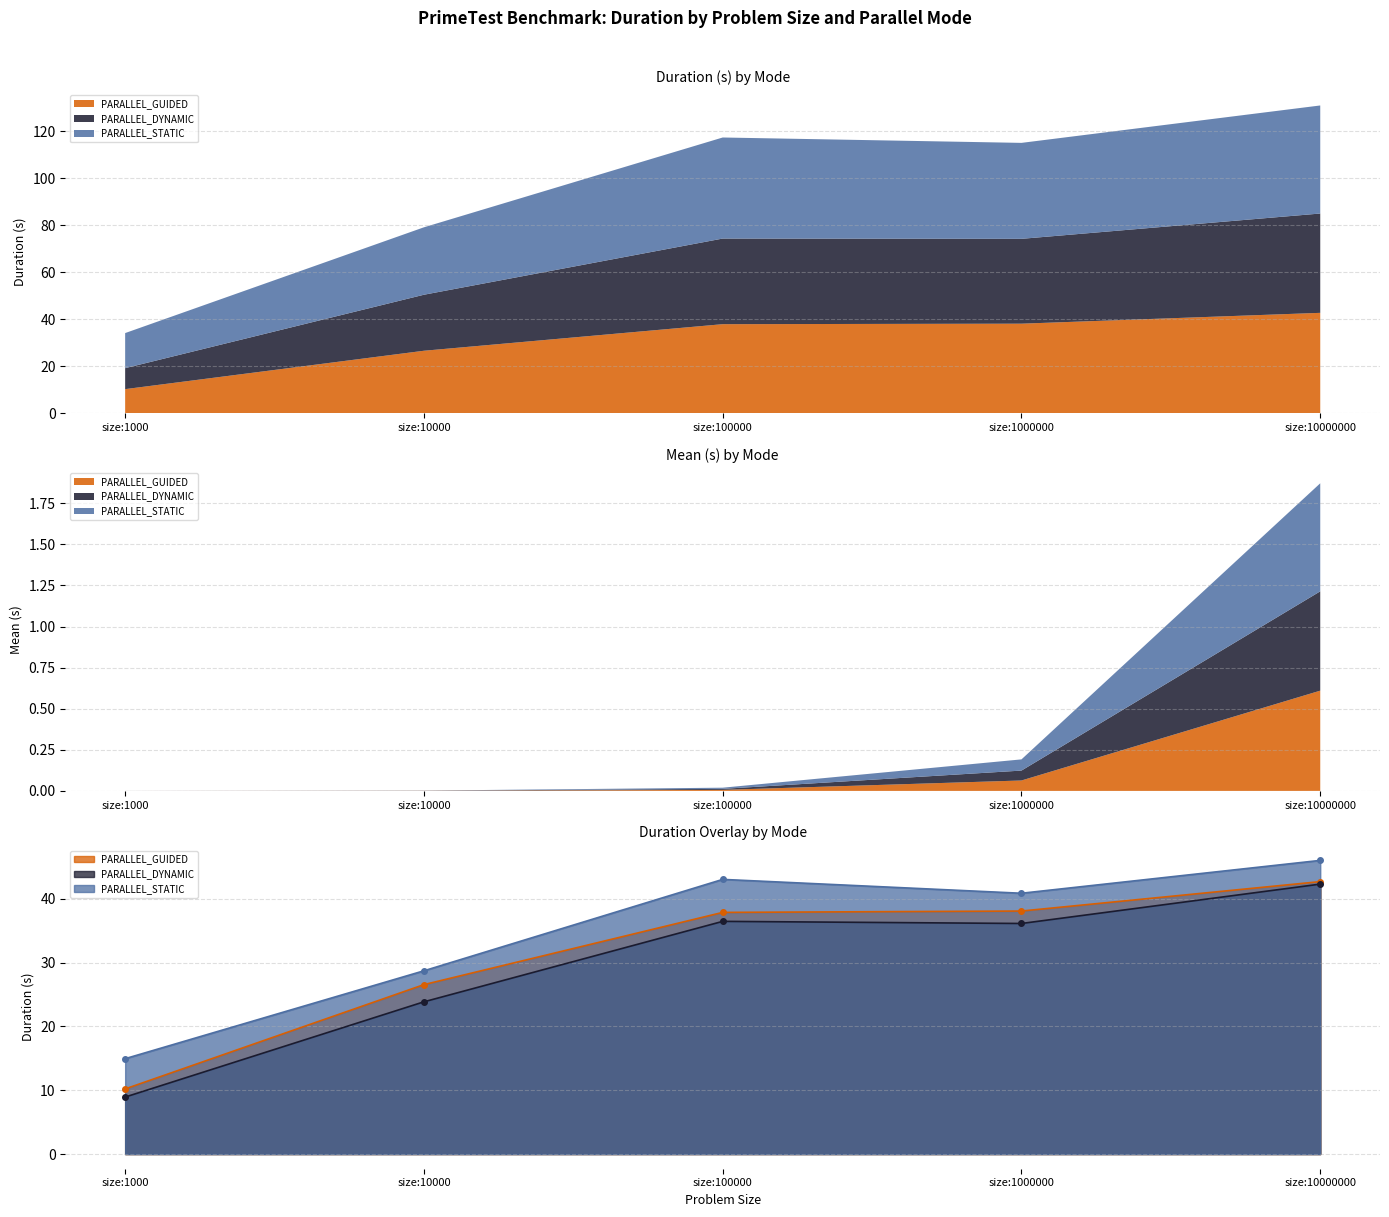

How many lines are shown in the chart?

3